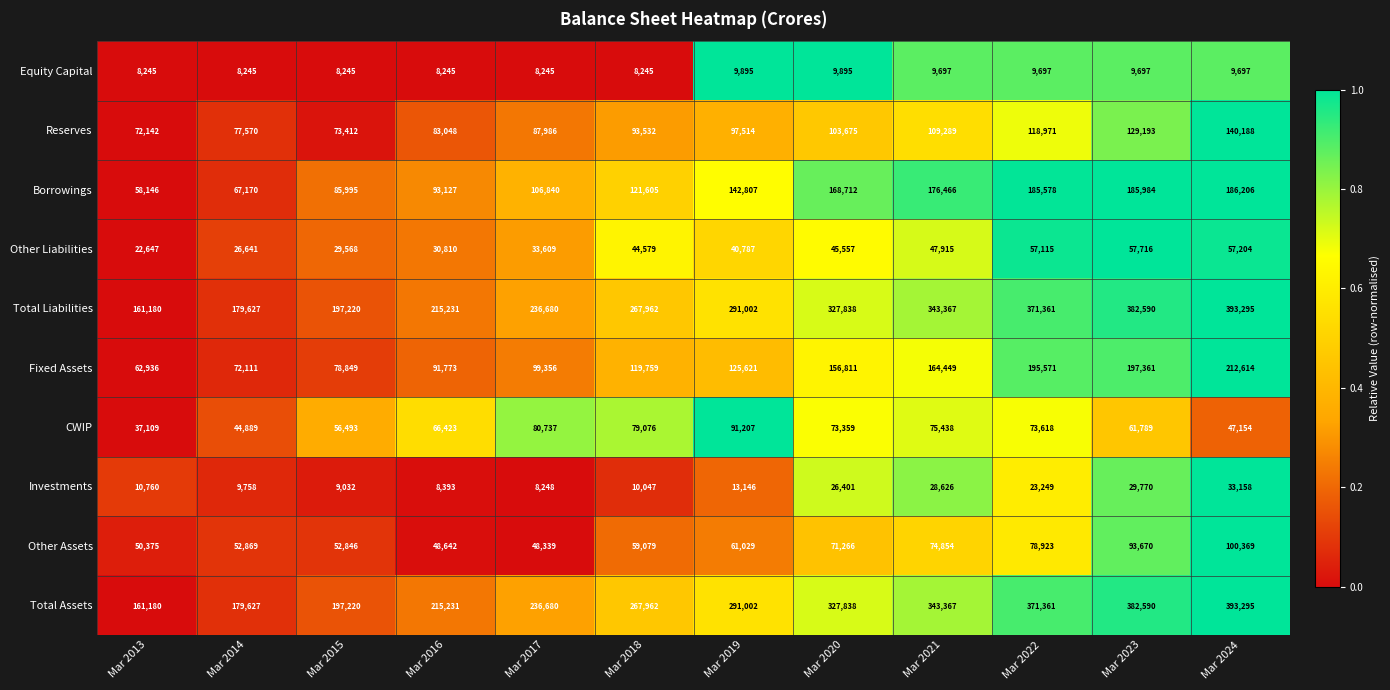

What is the spread (max minus min) of values at Mar 2021?

333670